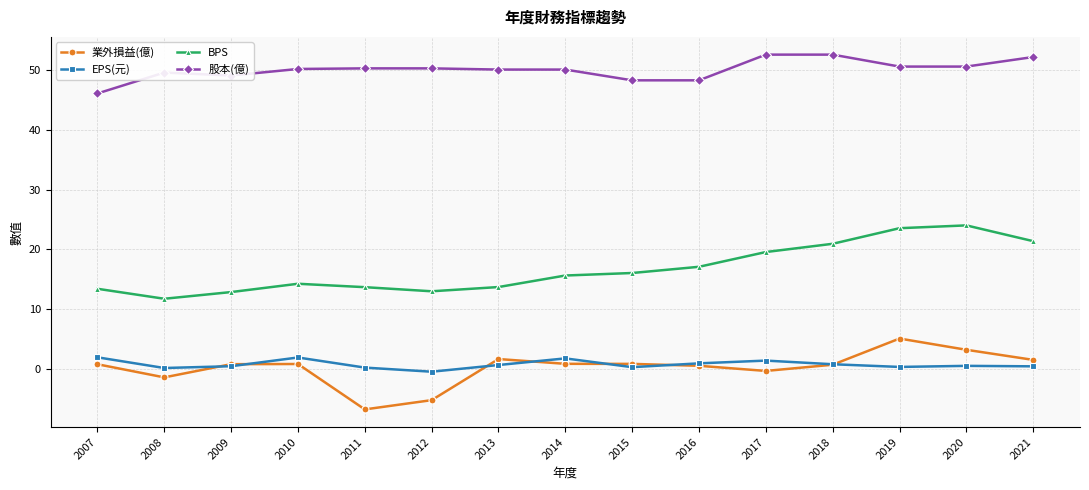

Which series has the largest total across all categories?

股本(億)